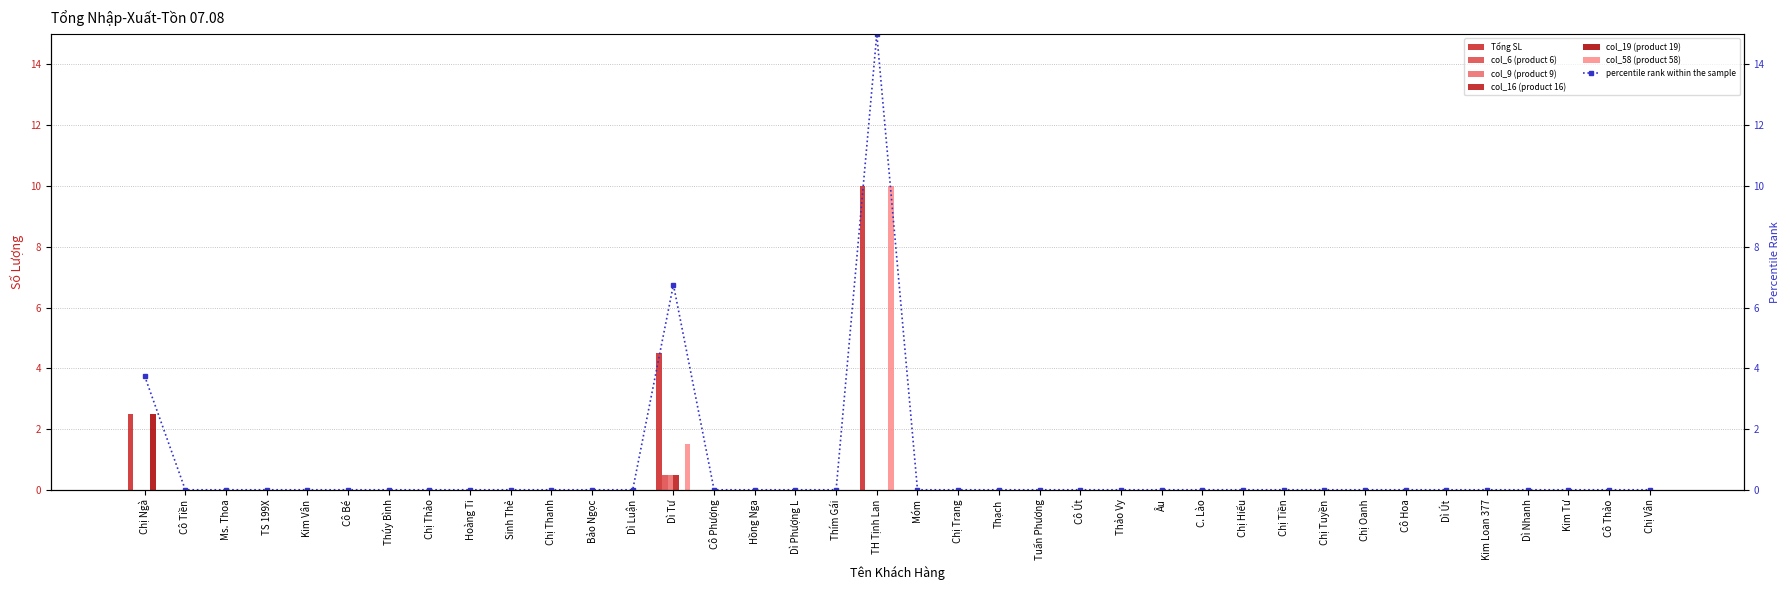

Reading right to left, transcribe all the data shown in this chart.

Tổng SL: 0.0	0.0	0.0	0.0	0.0	0.0	0.0	0.0	0.0	0.0	0.0	0.0	0.0	0.0	0.0	0.0	0.0	0.0	0.0	10.0	0.0	0.0	0.0	0.0	4.5	0.0	0.0	0.0	0.0	0.0	0.0	0.0	0.0	0.0	0.0	0.0	0.0	2.5
col_6 (product 6): 0.0	0.0	0.0	0.0	0.0	0.0	0.0	0.0	0.0	0.0	0.0	0.0	0.0	0.0	0.0	0.0	0.0	0.0	0.0	0.0	0.0	0.0	0.0	0.0	0.5	0.0	0.0	0.0	0.0	0.0	0.0	0.0	0.0	0.0	0.0	0.0	0.0	0.0
col_9 (product 9): 0.0	0.0	0.0	0.0	0.0	0.0	0.0	0.0	0.0	0.0	0.0	0.0	0.0	0.0	0.0	0.0	0.0	0.0	0.0	0.0	0.0	0.0	0.0	0.0	0.5	0.0	0.0	0.0	0.0	0.0	0.0	0.0	0.0	0.0	0.0	0.0	0.0	0.0
col_16 (product 16): 0.0	0.0	0.0	0.0	0.0	0.0	0.0	0.0	0.0	0.0	0.0	0.0	0.0	0.0	0.0	0.0	0.0	0.0	0.0	0.0	0.0	0.0	0.0	0.0	0.5	0.0	0.0	0.0	0.0	0.0	0.0	0.0	0.0	0.0	0.0	0.0	0.0	0.0
col_19 (product 19): 0.0	0.0	0.0	0.0	0.0	0.0	0.0	0.0	0.0	0.0	0.0	0.0	0.0	0.0	0.0	0.0	0.0	0.0	0.0	0.0	0.0	0.0	0.0	0.0	0.0	0.0	0.0	0.0	0.0	0.0	0.0	0.0	0.0	0.0	0.0	0.0	0.0	2.5
col_58 (product 58): 0.0	0.0	0.0	0.0	0.0	0.0	0.0	0.0	0.0	0.0	0.0	0.0	0.0	0.0	0.0	0.0	0.0	0.0	0.0	10.0	0.0	0.0	0.0	0.0	1.5	0.0	0.0	0.0	0.0	0.0	0.0	0.0	0.0	0.0	0.0	0.0	0.0	0.0